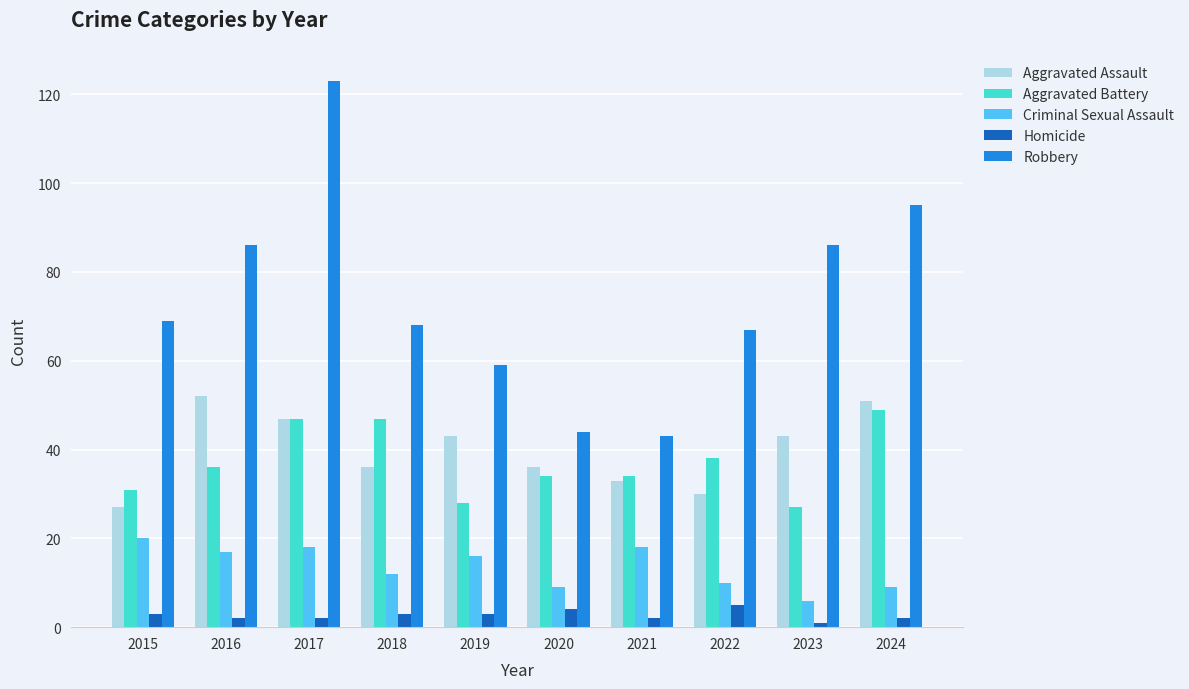

At which category is the sum across all series the highest?

2017